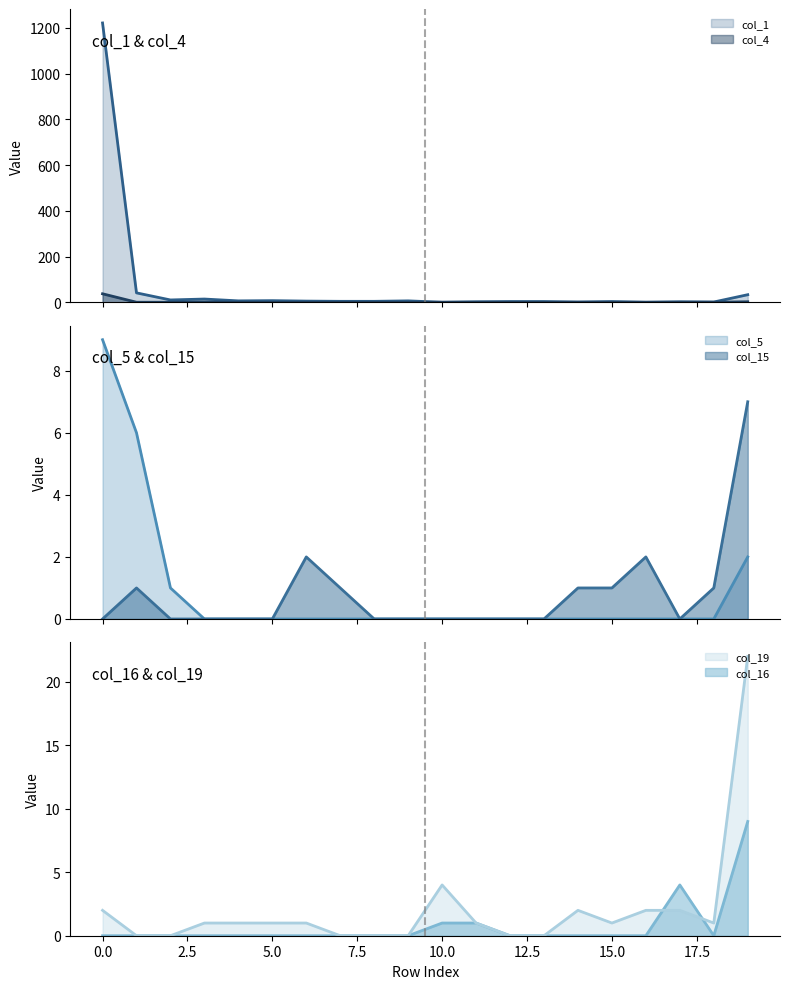

The value of col_19 at 19 is 22. True or false?

True